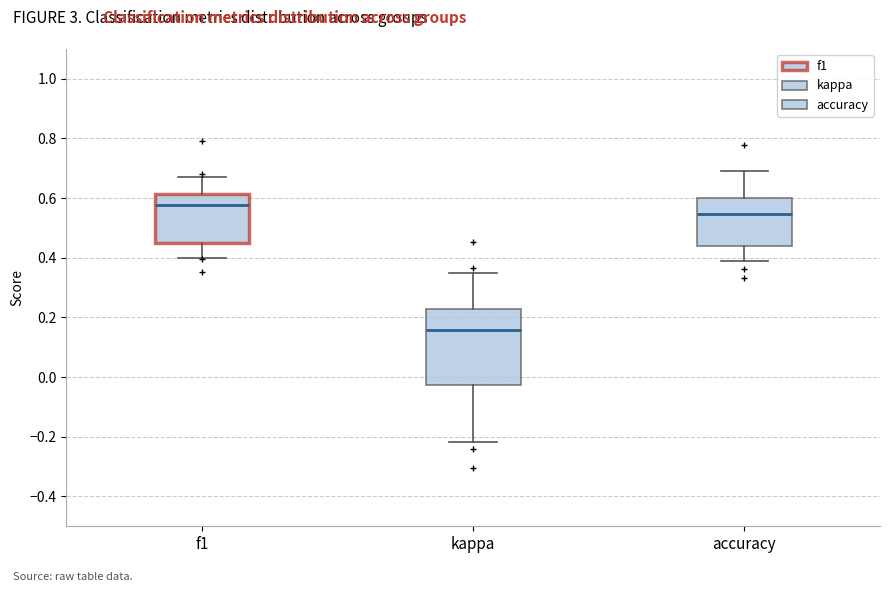

Reading left to right, transcribe this box plot: for each box, give where its median line is, the range the box spans, and where its two whiskers end, as read against the y-axis. The values are not printed on the chart, so give them approximately, as read against the axis.

f1: median 0.58, box 0.44 to 0.62, whiskers 0.40 to 0.66
kappa: median 0.16, box -0.02 to 0.22, whiskers -0.22 to 0.36
accuracy: median 0.54, box 0.44 to 0.60, whiskers 0.38 to 0.70